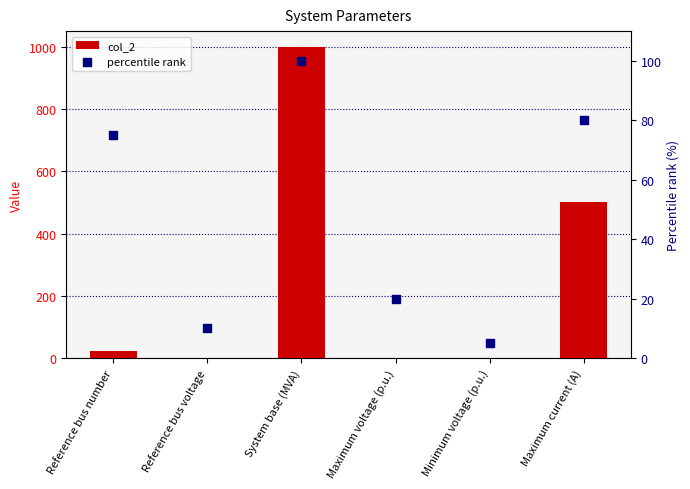

At how many categories does at least one series exceed 321?

2